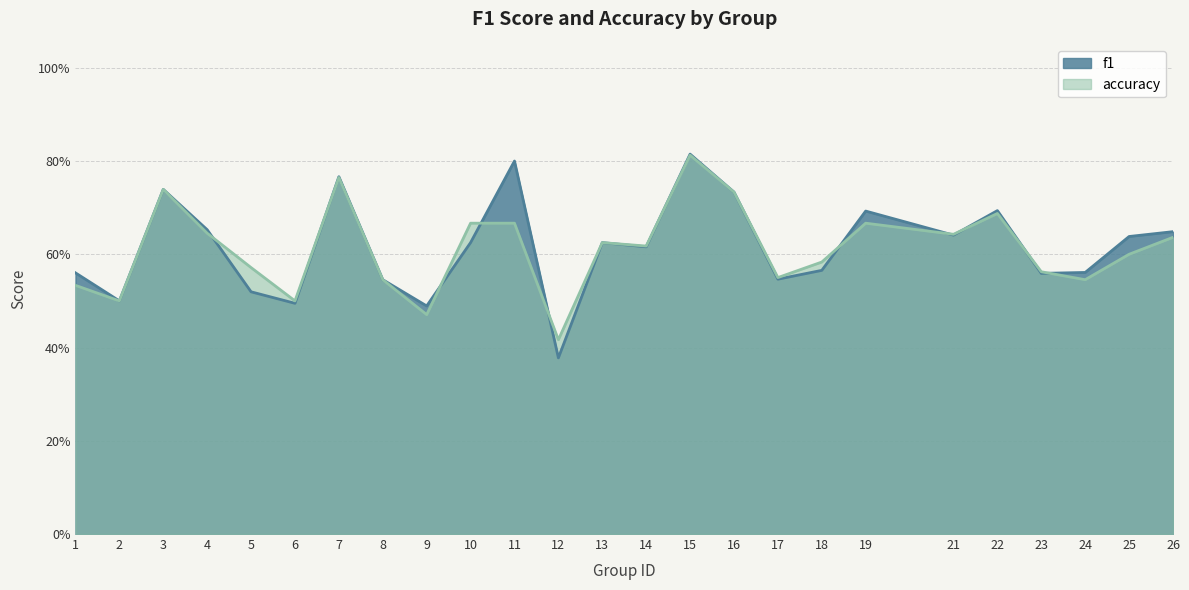

What is the sum of all accuracy values?

15.3